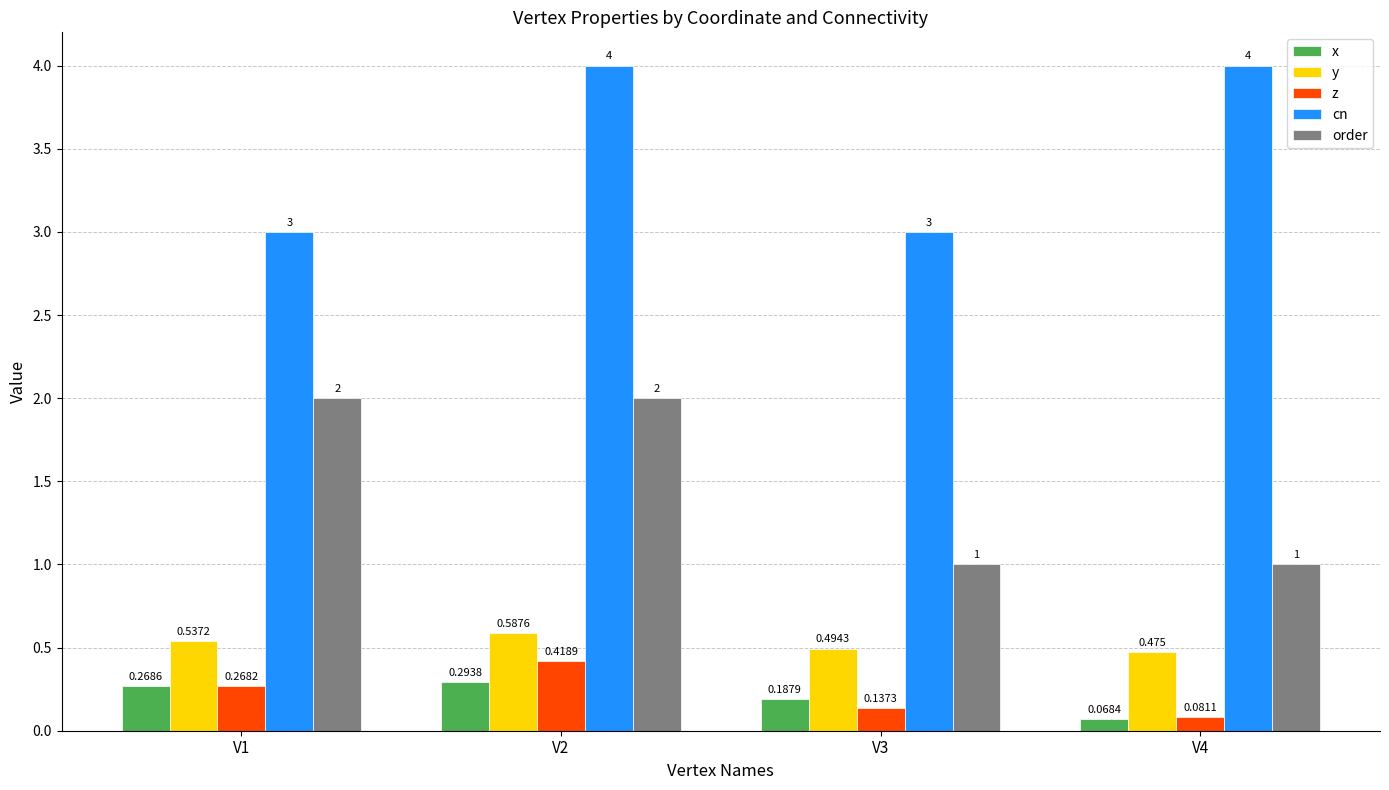

Which label corresponds to the smallest value in the chart?

V4